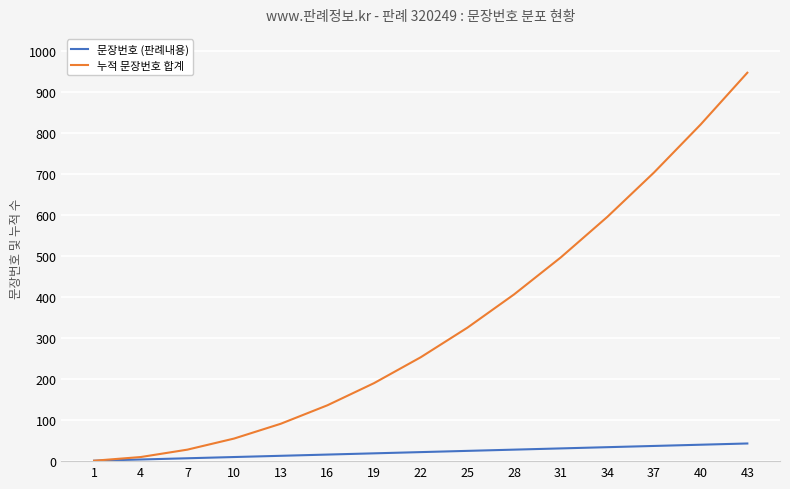

What is the sum of all 문장번호 (판례내용) values?

330